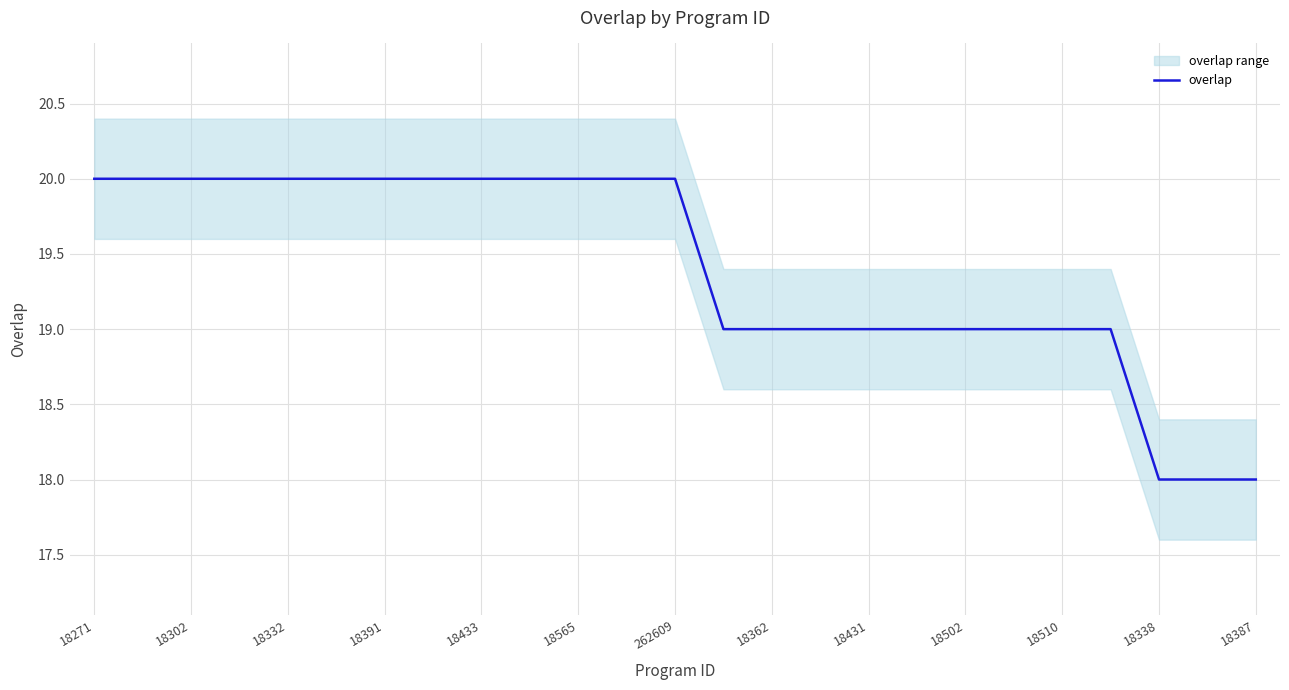

The value of overlap at 18387 is 18. True or false?

True